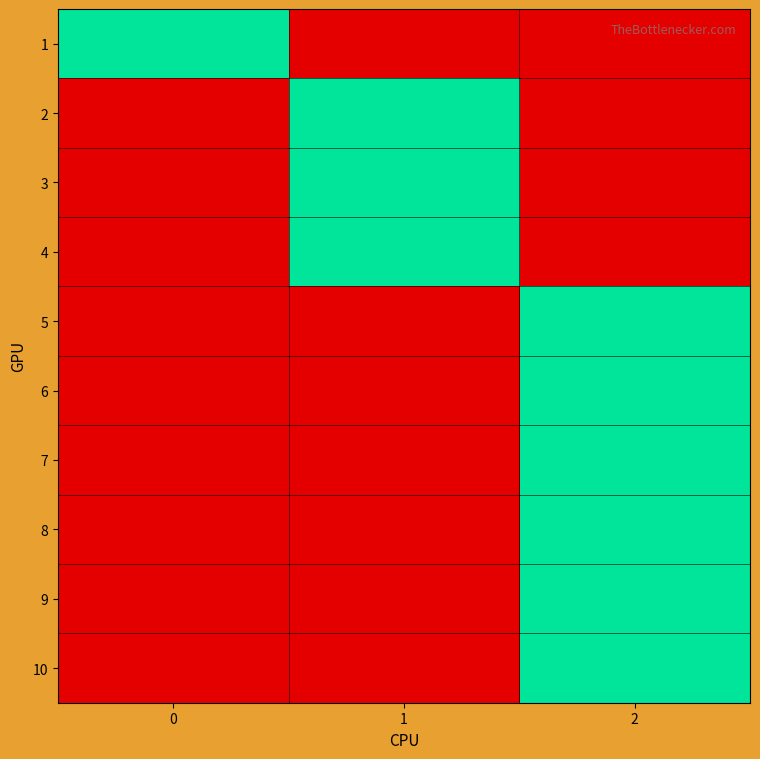

How many categories are shown in the chart?

3